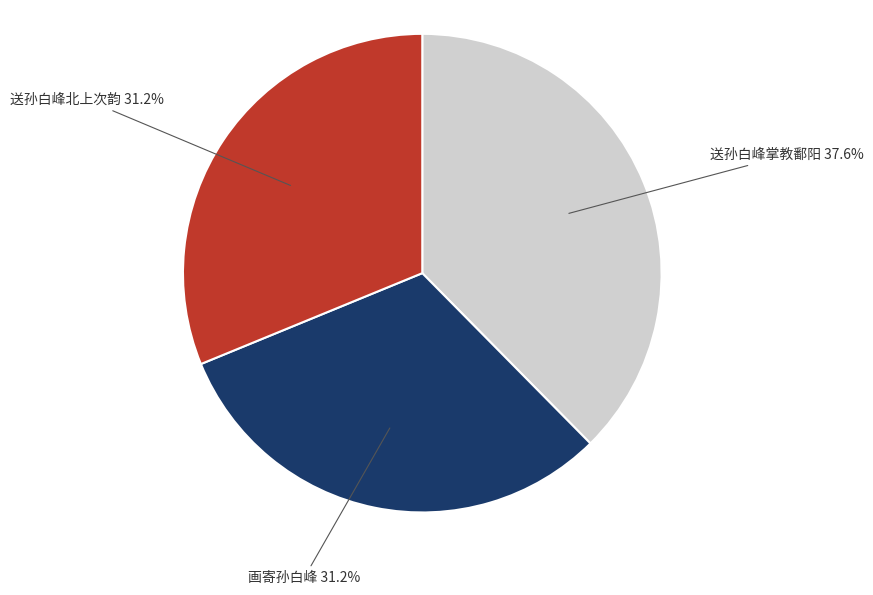

Does any single category account for the majority?

No